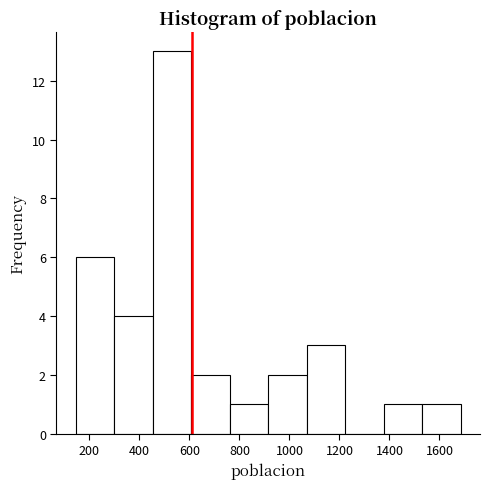

Reading left to right, list every bar in this chart as the range it spans on the x-axis followed by its height. Neither the bar edges nor the heights are printed on the chart, so give them approximately, as read against the axes.

140 to 300: 6
300 to 460: 4
460 to 600: 13
600 to 760: 2
760 to 920: 1
920 to 1060: 2
1060 to 1220: 3
1220 to 1380: 0
1380 to 1540: 1
1540 to 1680: 1